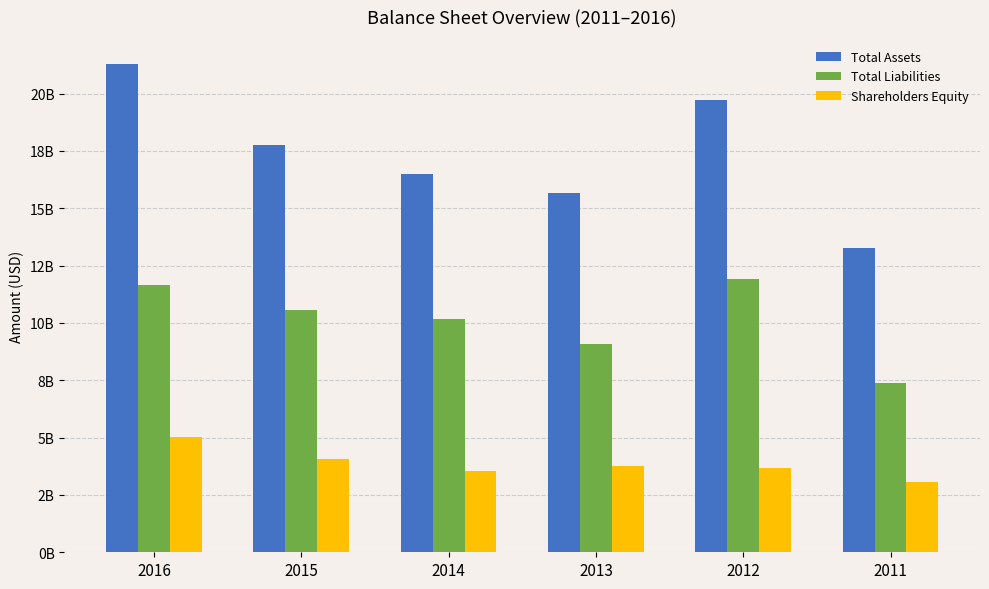

Reading left to right, what are all the values shown in this chart?

Total Assets: 21275000000	17735000000	16495000000	15682000000	19718000000	13269000000
Total Liabilities: 11631000000	10559000000	10173000000	9077000000	11910000000	7380000000
Shareholders Equity: 5013000000	4050000000	3557000000	3778000000	3659000000	3073000000